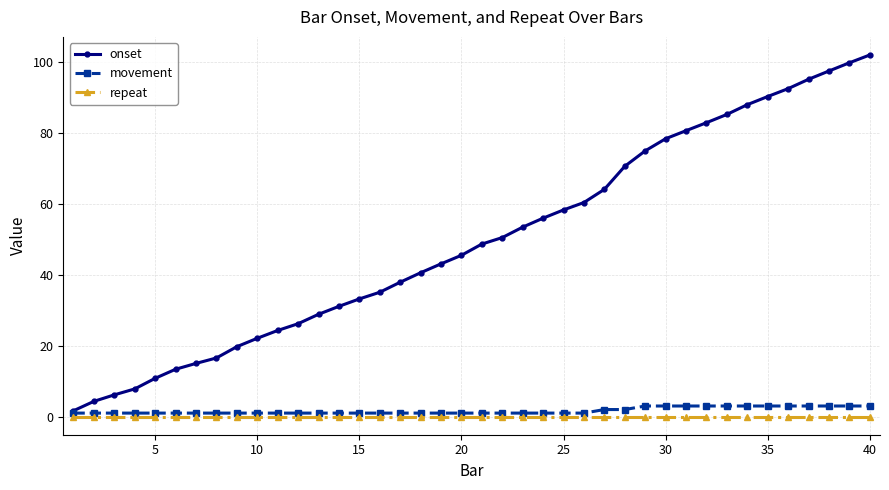

Which series has the widest spread of values?

onset